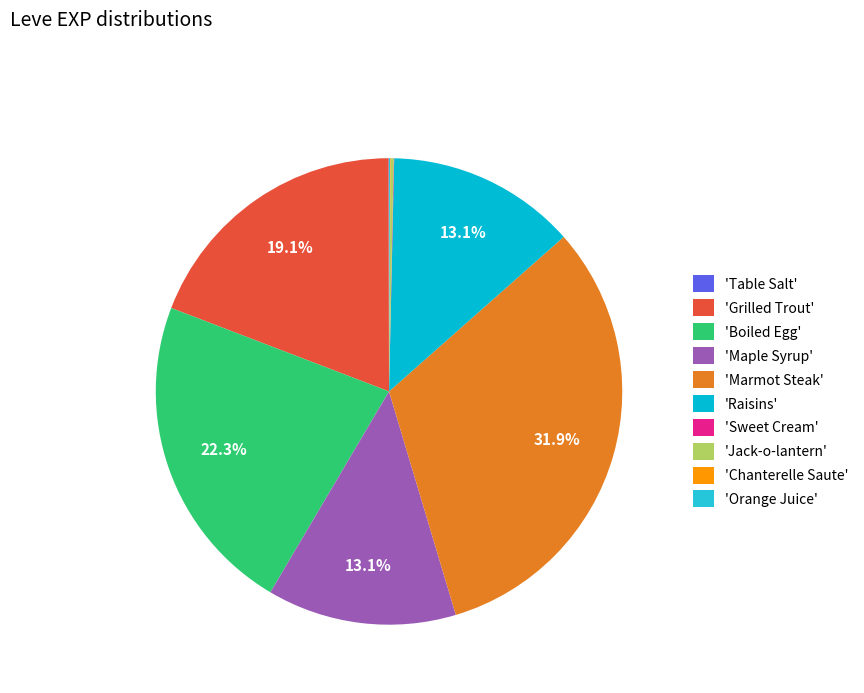

Which slice is the largest?

'Marmot Steak'